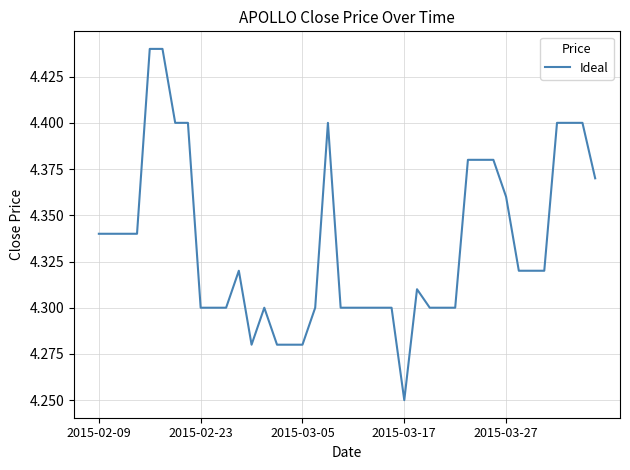

At which label is the value closest to 4?

2015-03-17